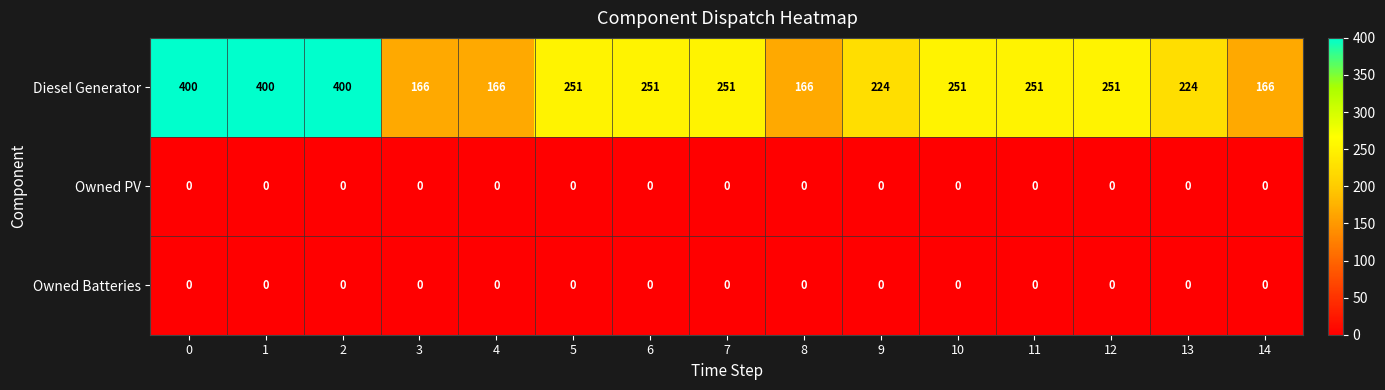

The Owned PV series shows 0 at 9. True or false?

True